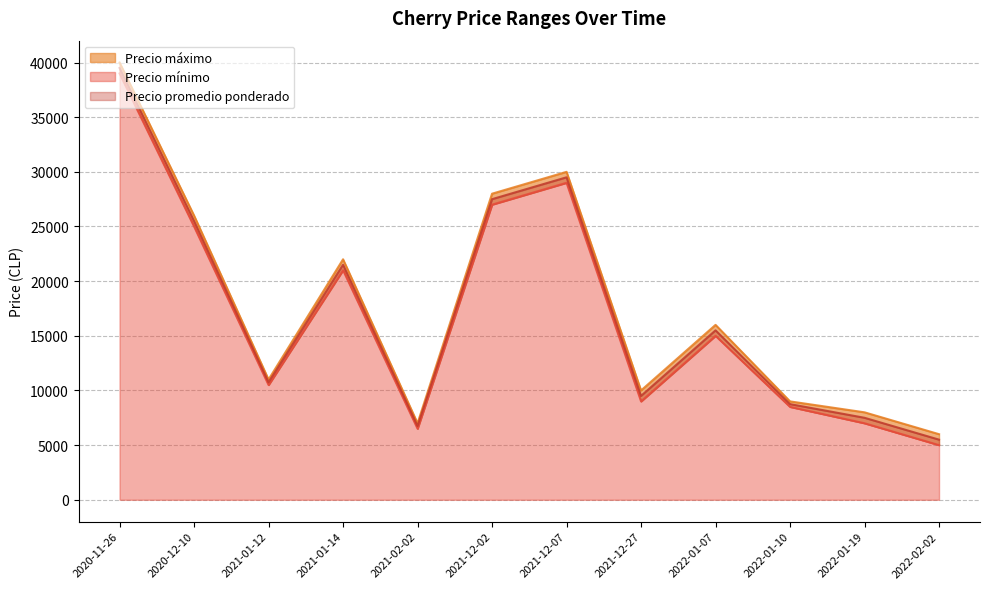

How many values in the Precio promedio ponderado series exceed 15500?

5